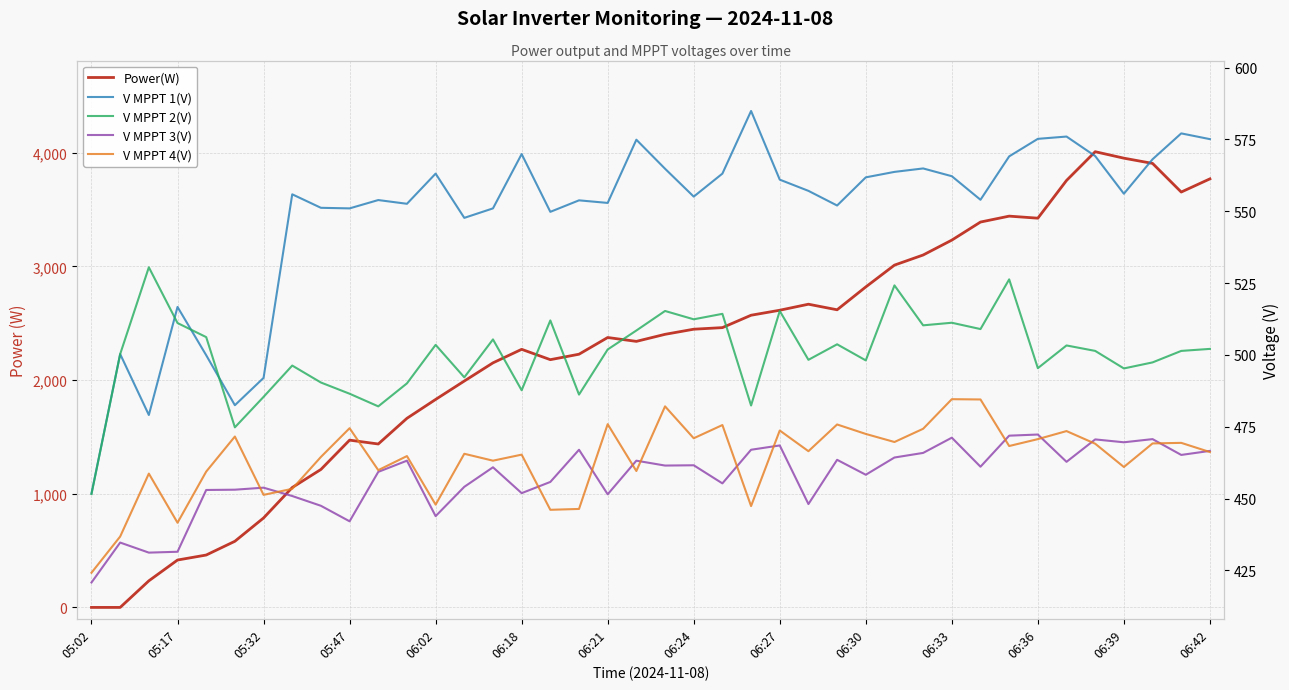

In V MPPT 4(V), how many points are lower than both neighbors (excluding endpoints)?

13